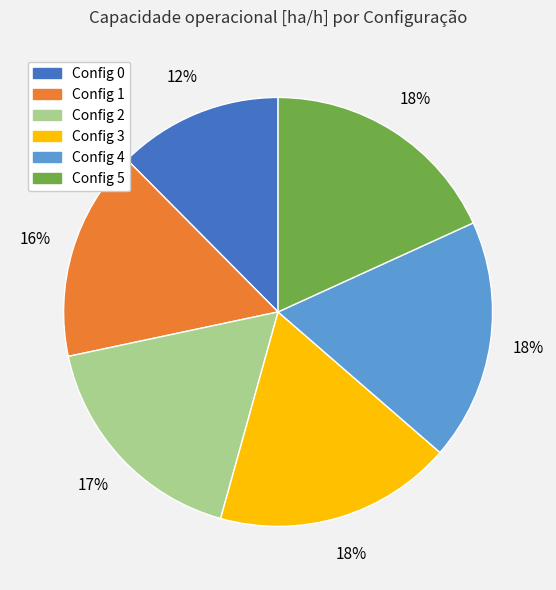

How many slices are in this pie chart?

6